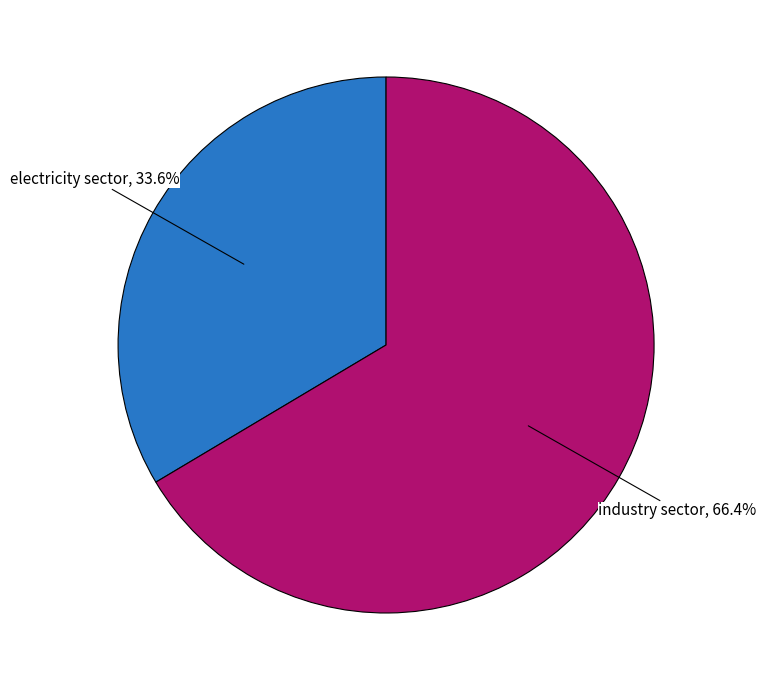

Rank the categories by value from highest to lowest.

industry sector, electricity sector